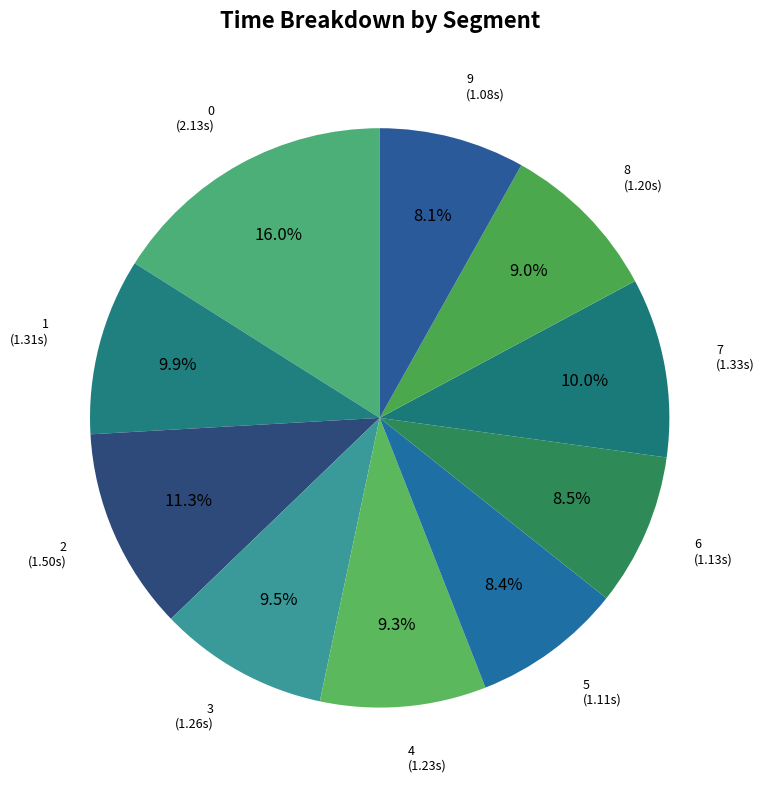

How many segments does this pie chart have?

10